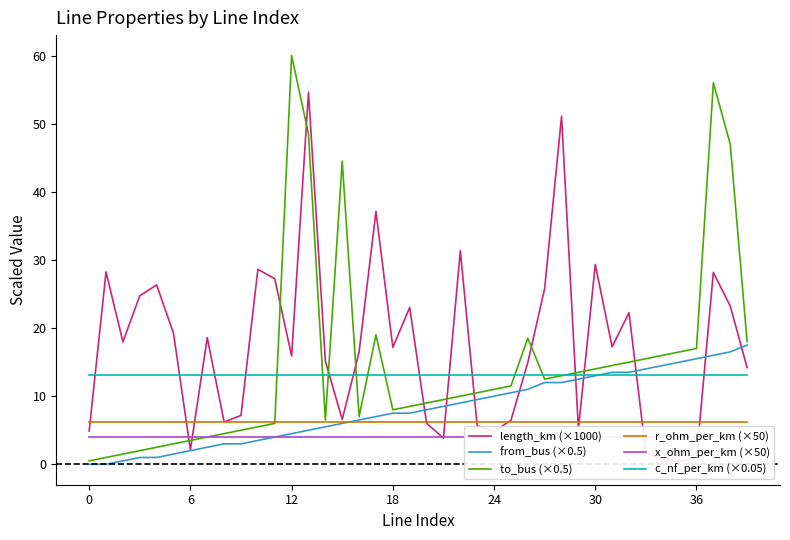

Does the chart have visible grid lines?

No